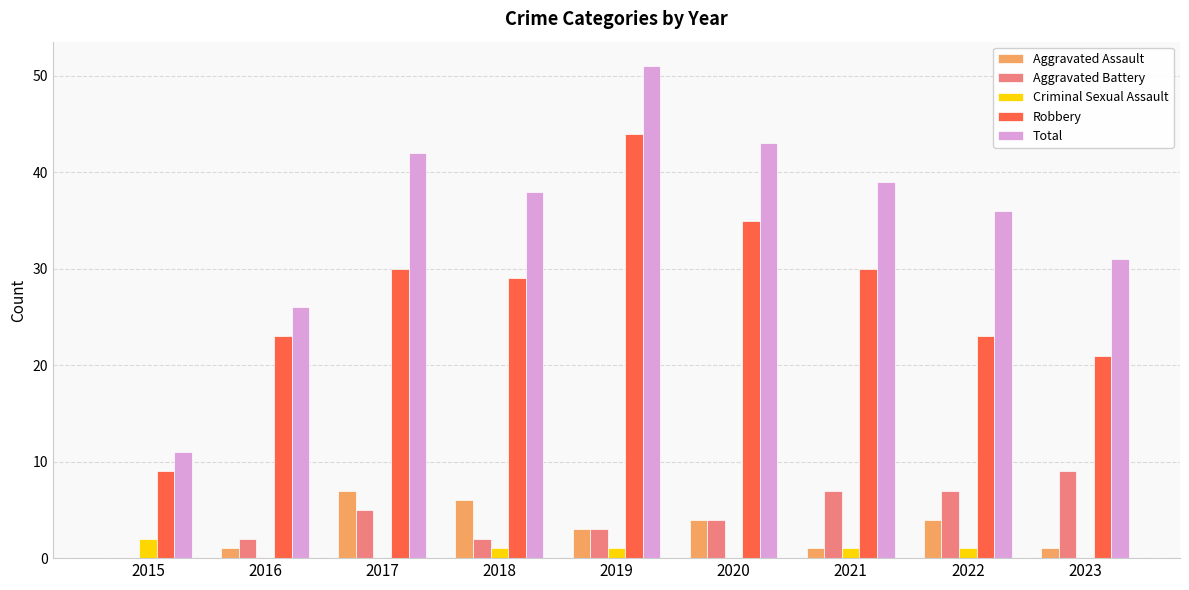

What value does the Aggravated Battery series have at 2018?

2